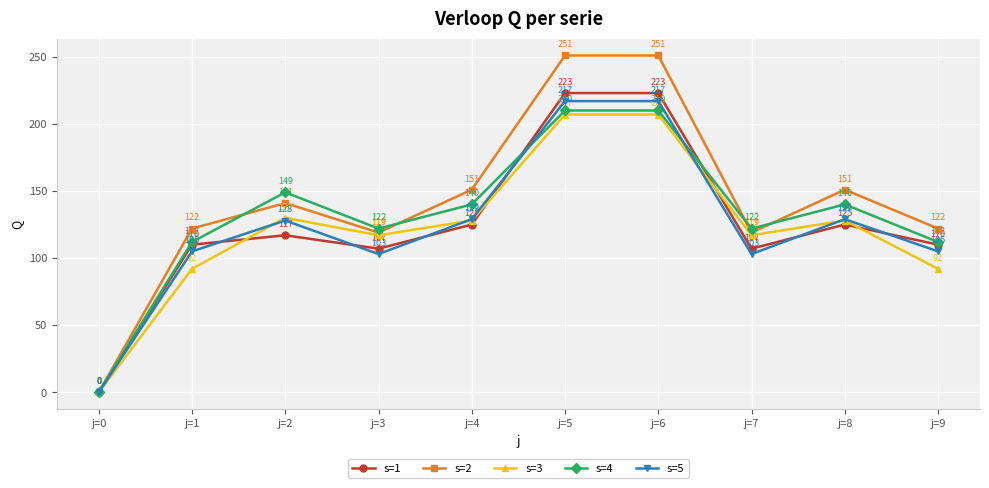

How many values in the s=2 series are below 141?

5